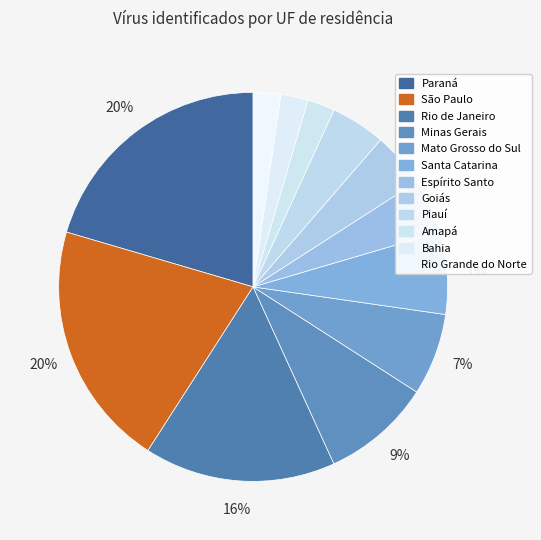

The Paraná slice represents 11% of the pie. True or false?

False